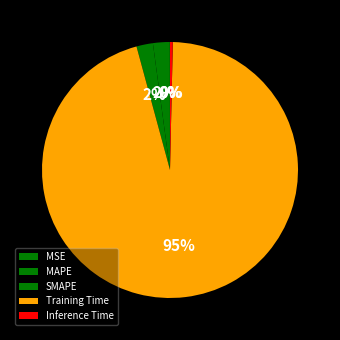

What percentage is NOT represented by Training Time?

4.6%